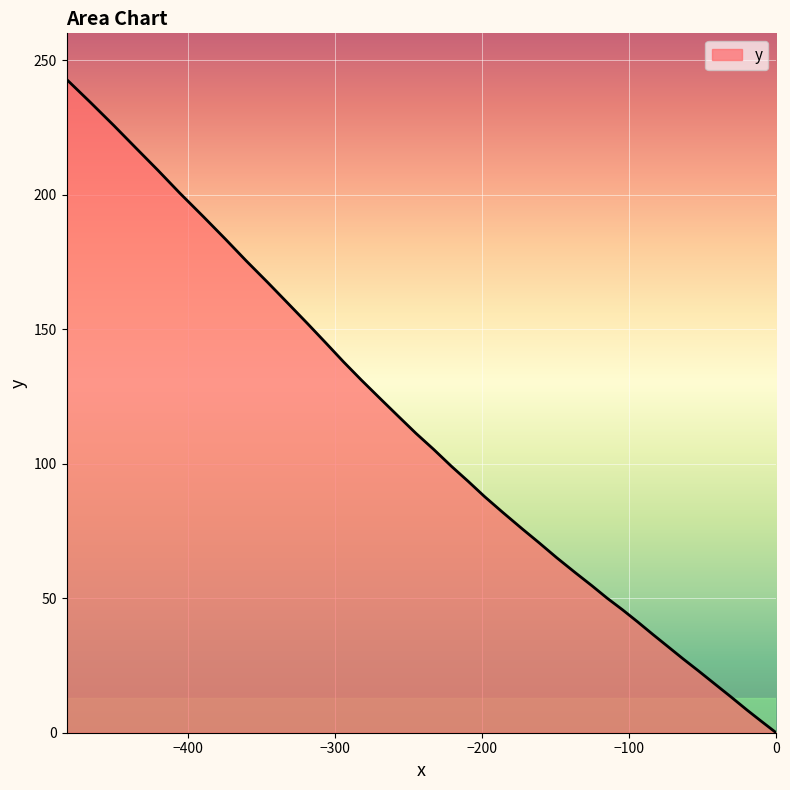

What is the maximum value shown in the chart?

242.9